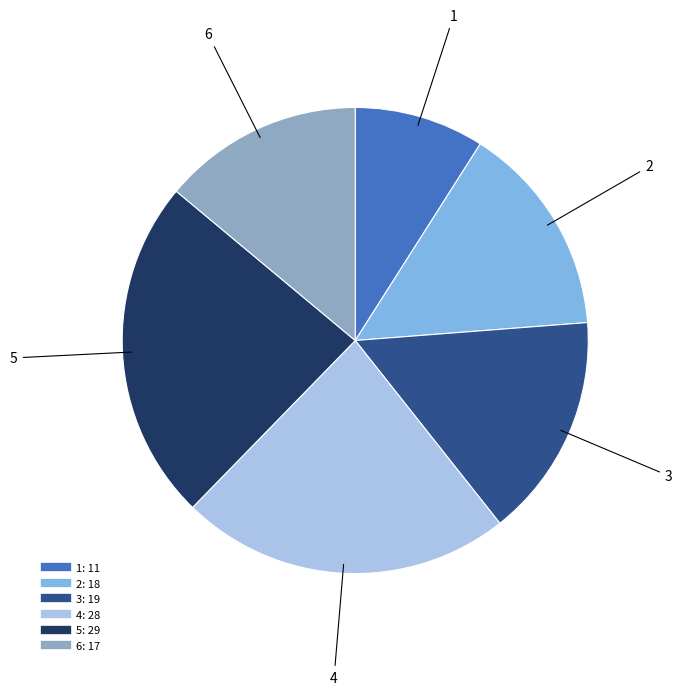

How many segments does this pie chart have?

6